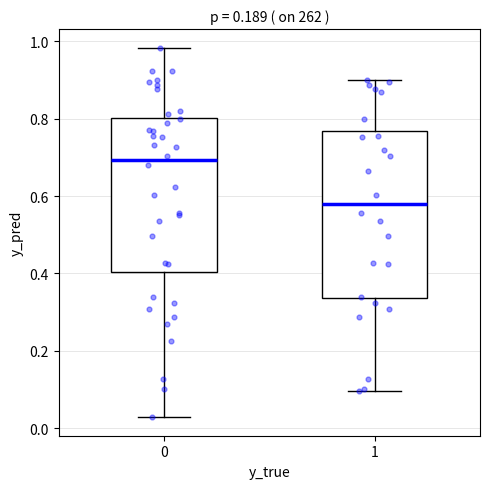

Which box's median line is the highest?

0